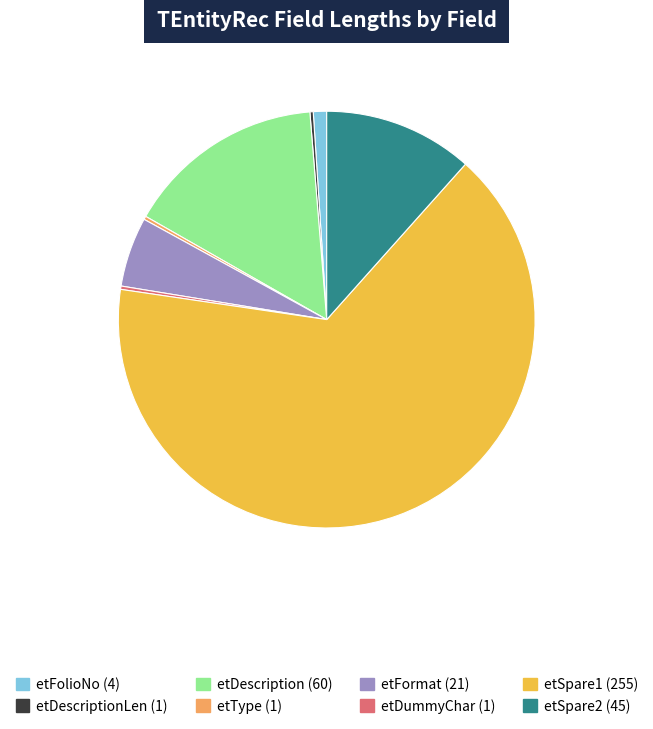

Is there any slice that represents more than half of the pie?

Yes